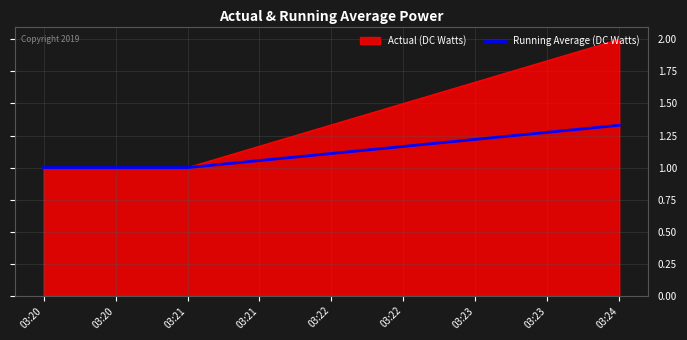

Which series has the widest spread of values?

Actual (DC Watts)